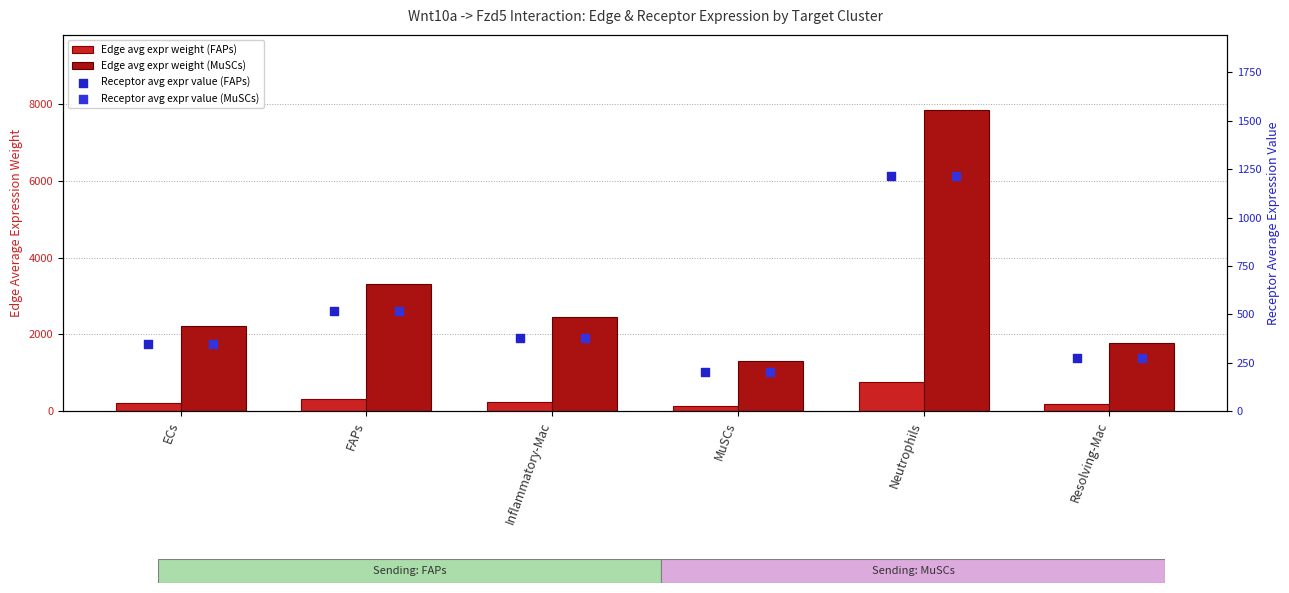

Which series reaches the maximum Y coordinate?

Edge avg expr weight (MuSCs)